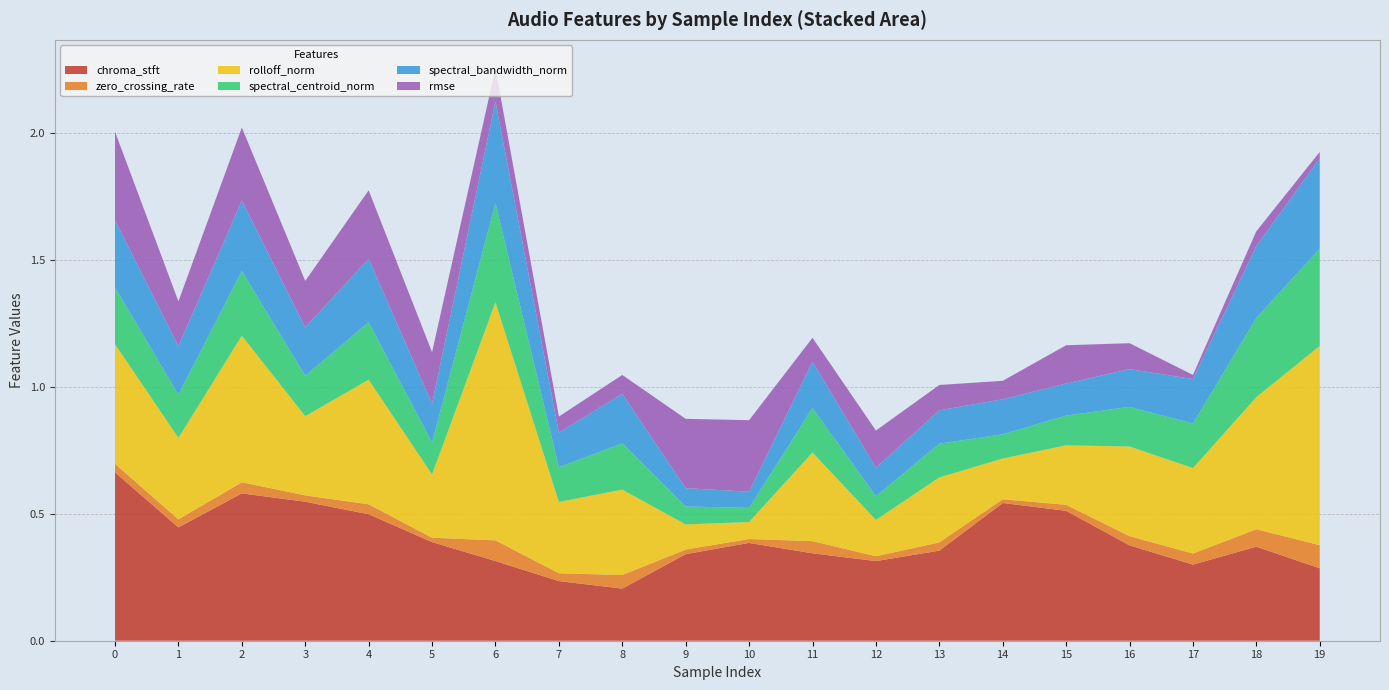

Reading right to left, list all the values displayed in this chart.

chroma_stft: 0.3	0.4	0.3	0.4	0.5	0.5	0.4	0.3	0.3	0.4	0.3	0.2	0.2	0.3	0.4	0.5	0.5	0.6	0.4	0.7
zero_crossing_rate: 0.1	0.1	0.0	0.0	0.0	0.0	0.0	0.0	0.0	0.0	0.0	0.1	0.0	0.1	0.0	0.0	0.0	0.0	0.0	0.0
rolloff_norm: 0.8	0.5	0.3	0.4	0.2	0.2	0.3	0.1	0.3	0.1	0.1	0.3	0.3	0.9	0.2	0.5	0.3	0.6	0.3	0.5
spectral_centroid_norm: 0.4	0.3	0.2	0.2	0.1	0.1	0.1	0.1	0.2	0.1	0.1	0.2	0.1	0.4	0.1	0.2	0.2	0.3	0.2	0.2
spectral_bandwidth_norm: 0.4	0.3	0.2	0.1	0.1	0.1	0.1	0.1	0.2	0.1	0.1	0.2	0.1	0.4	0.2	0.3	0.2	0.3	0.2	0.3
rmse: 0.0	0.1	0.0	0.1	0.2	0.1	0.1	0.1	0.1	0.3	0.3	0.1	0.1	0.1	0.2	0.3	0.2	0.3	0.2	0.3